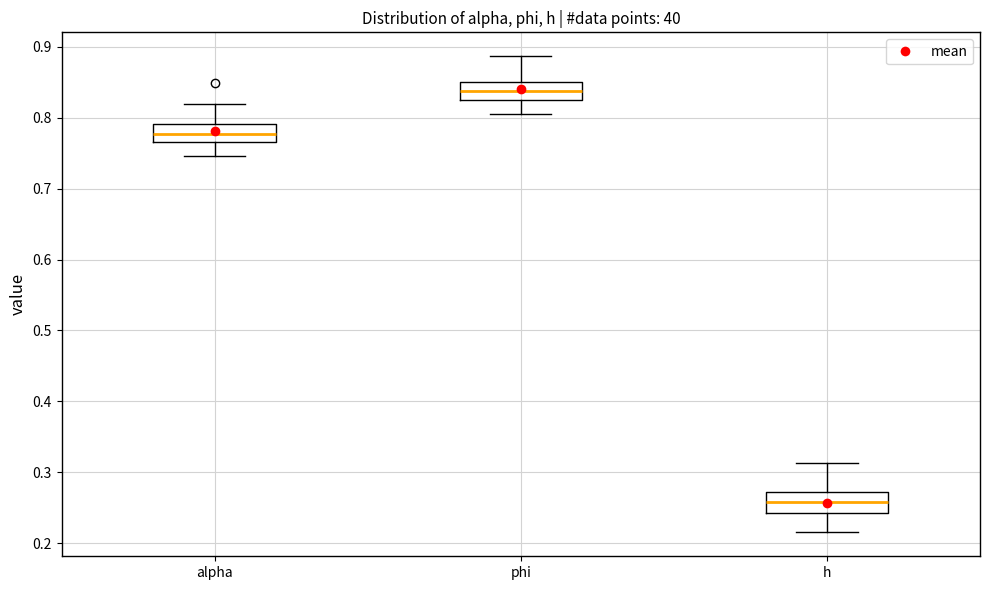

Reading left to right, transcribe this box plot: for each box, give where its median line is, the range the box spans, and where its two whiskers end, as read against the y-axis. The values are not printed on the chart, so give them approximately, as read against the axis.

alpha: median 0.78, box 0.77 to 0.79, whiskers 0.75 to 0.82
phi: median 0.84, box 0.82 to 0.85, whiskers 0.81 to 0.89
h: median 0.26, box 0.24 to 0.27, whiskers 0.22 to 0.31